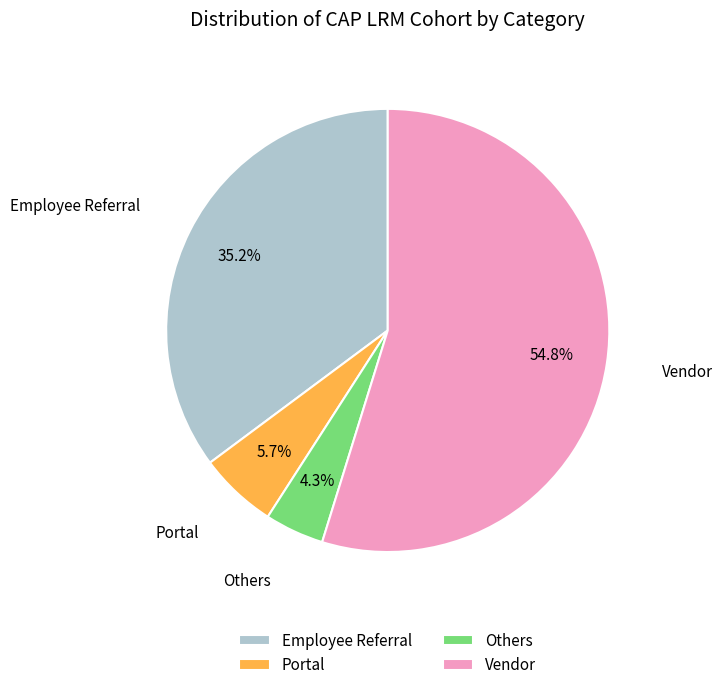

Is there a majority slice in this chart?

Yes